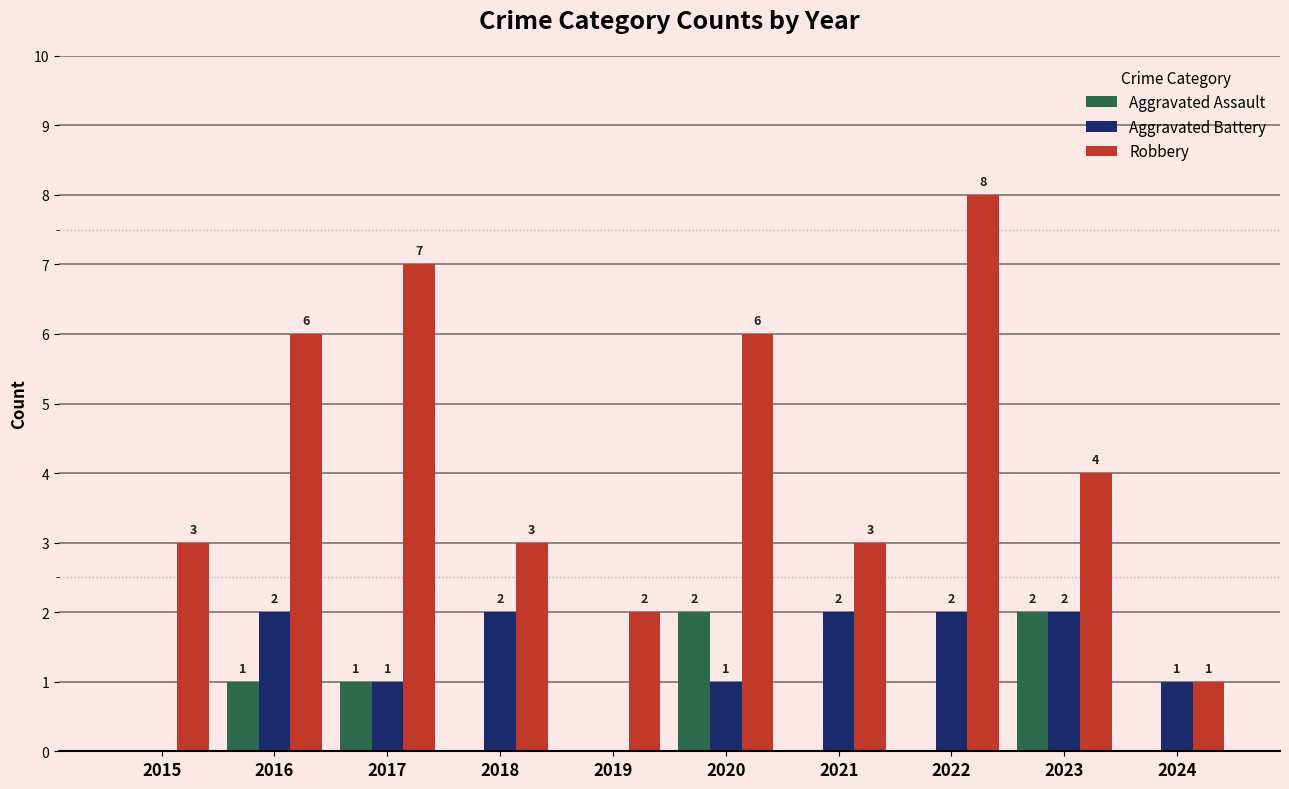

Between 2015 and 2019, which series saw the biggest shift?

Robbery